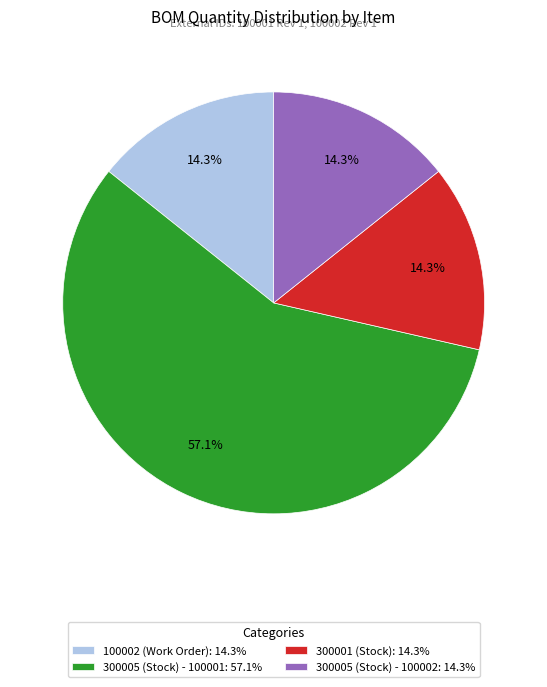

Count the number of slices in the pie.

4